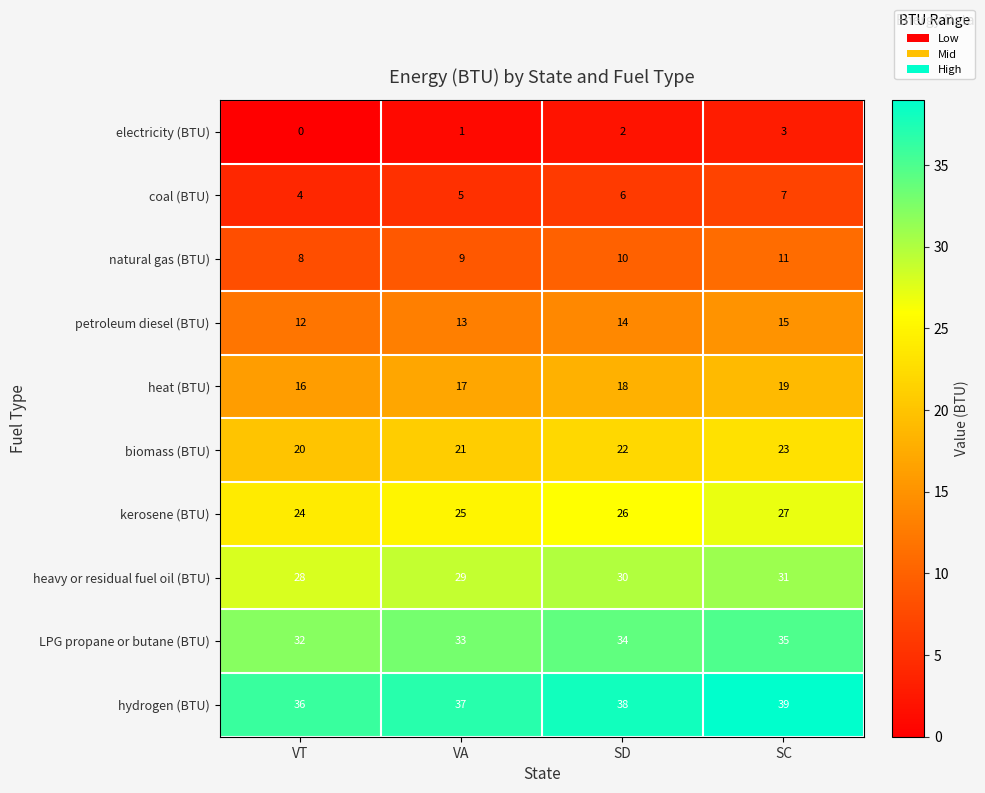

What is the minimum value for heavy or residual fuel oil (BTU)?

28